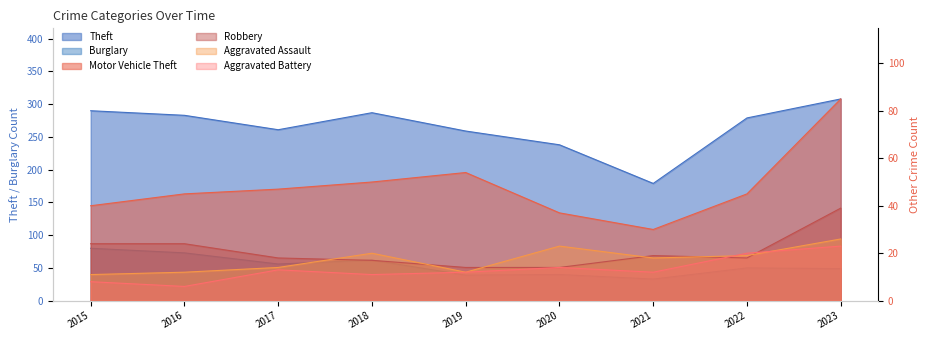

Reading left to right, list all the values displayed in this chart.

Theft: 290	283	261	287	259	238	179	279	308
Motor Vehicle Theft: 40	45	47	50	54	37	30	45	85
Burglary: 80	73	56	62	39	40	33	50	49
Robbery: 24	24	18	17	14	14	19	18	39
Aggravated Assault: 11	12	14	20	12	23	18	19	26
Aggravated Battery: 8	6	13	11	12	14	12	20	23